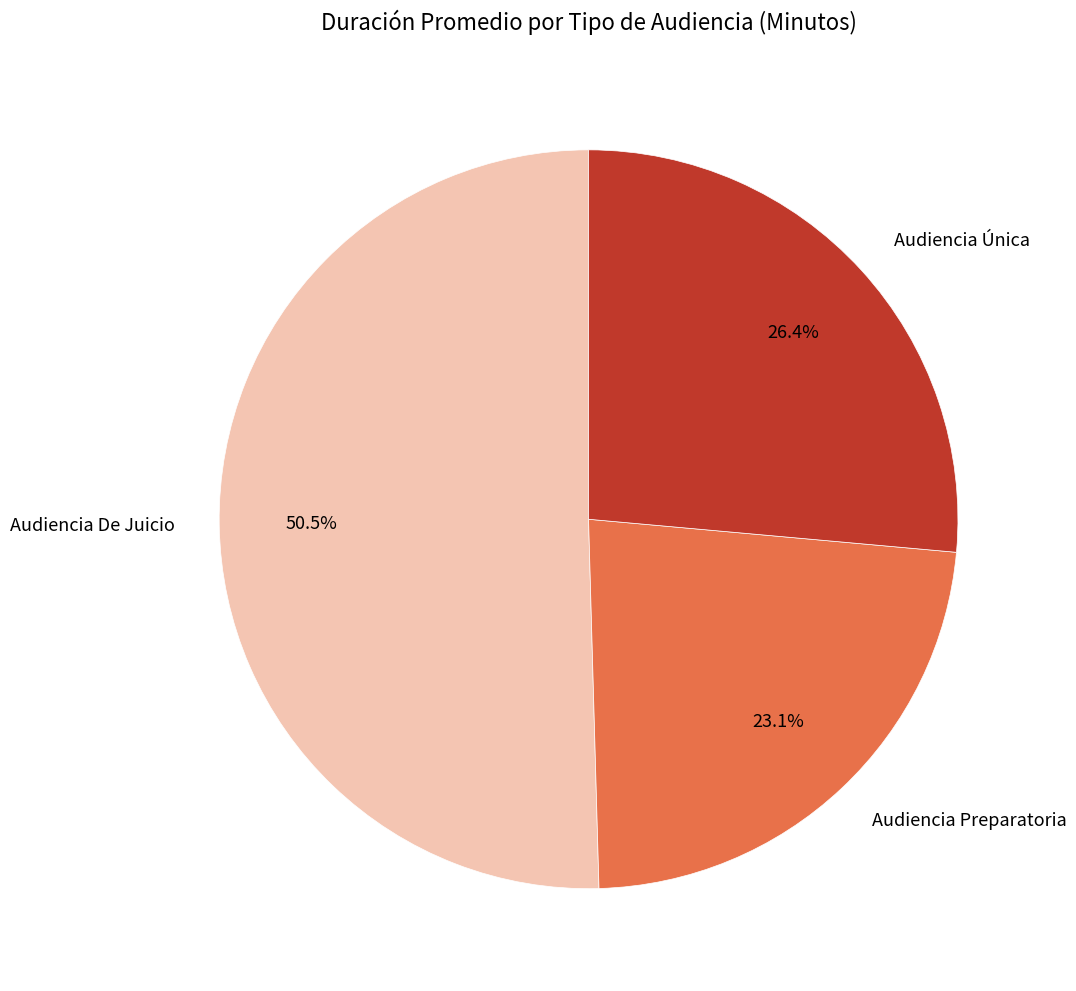

What is the ratio of the value at Audiencia Preparatoria to the value at Audiencia Única?

0.9